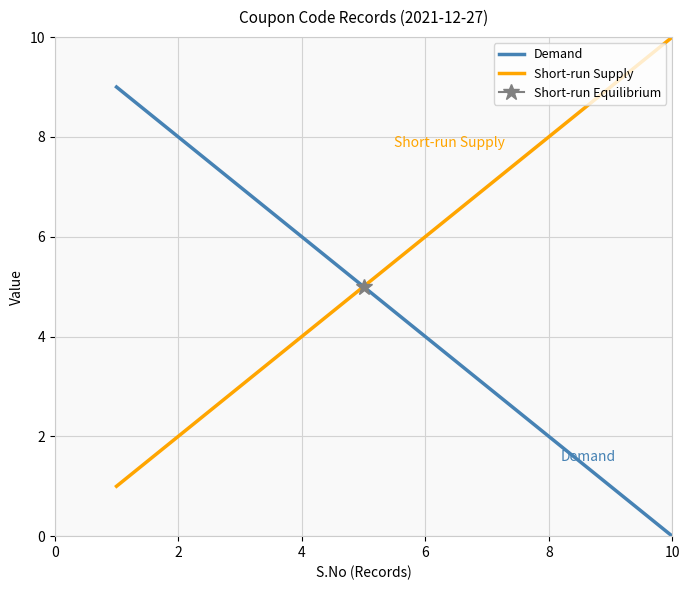

How many values in the Short-run Supply series are below 6?

5